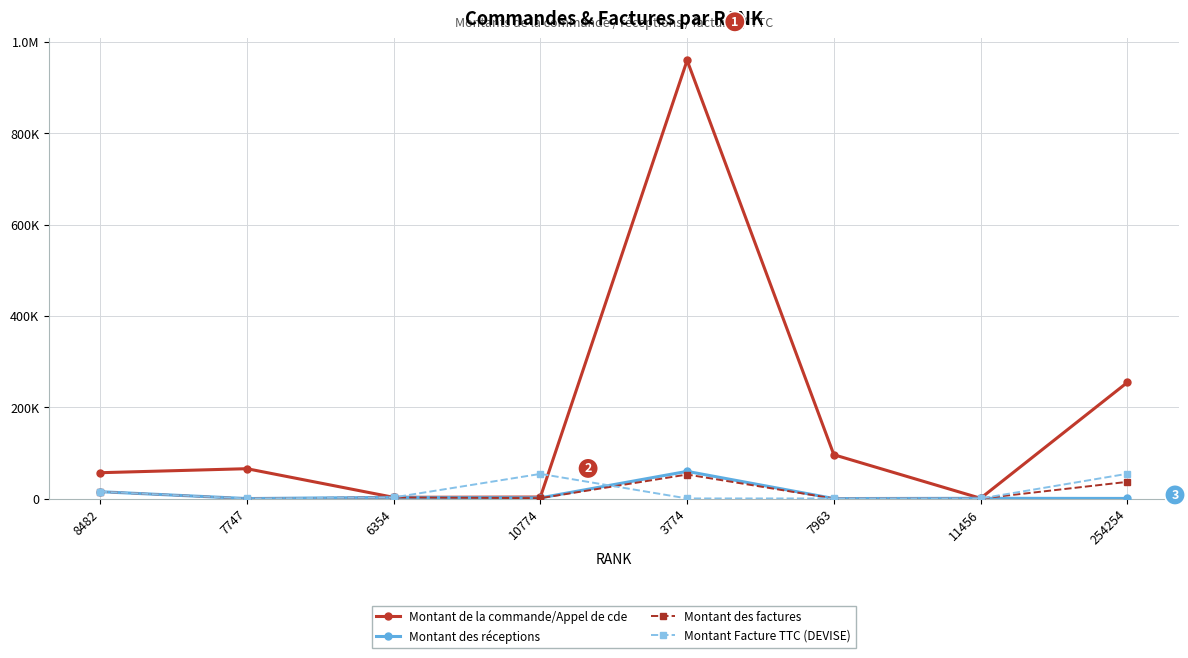

What position from the left is 8482?

1